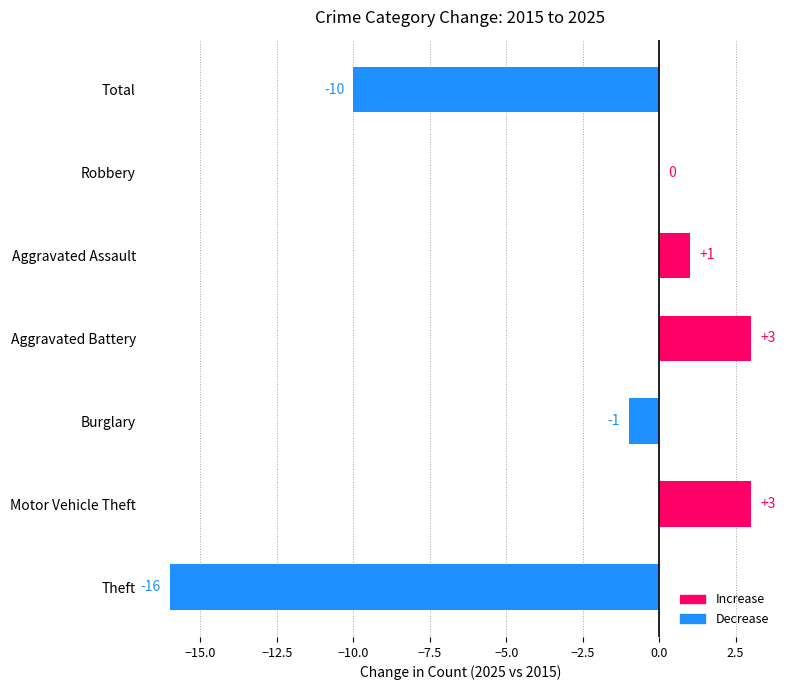

Reading top to bottom, extract all data points from this chart.

Total=-10	Robbery=0	Aggravated Assault=1	Aggravated Battery=3	Burglary=-1	Motor Vehicle Theft=3	Theft=-16